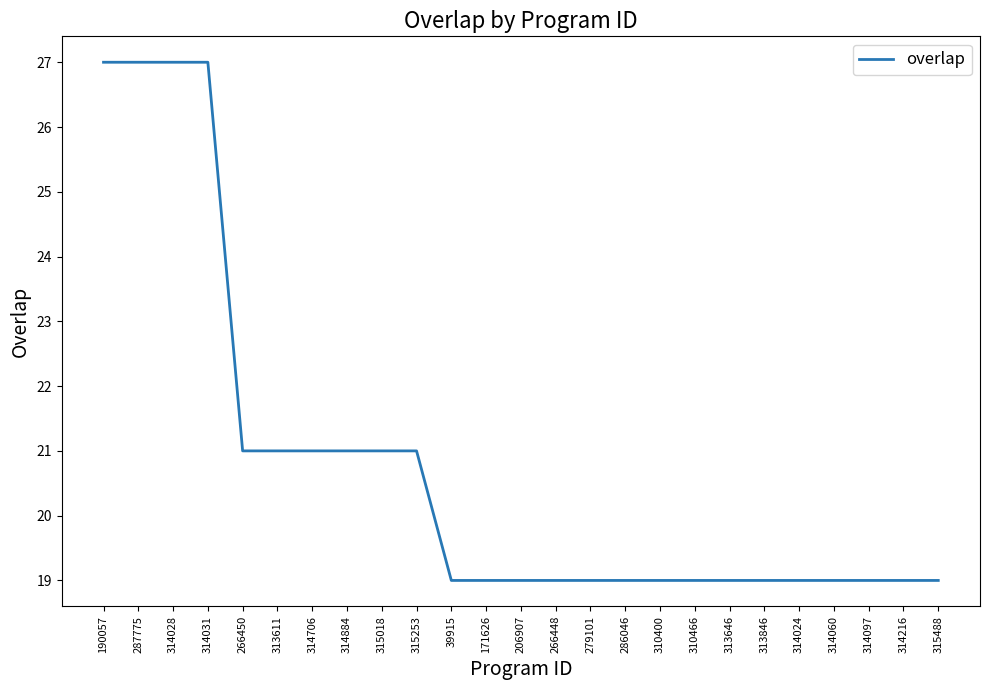

Reading left to right, what are all the values shown in this chart?

27	27	27	27	21	21	21	21	21	21	19	19	19	19	19	19	19	19	19	19	19	19	19	19	19